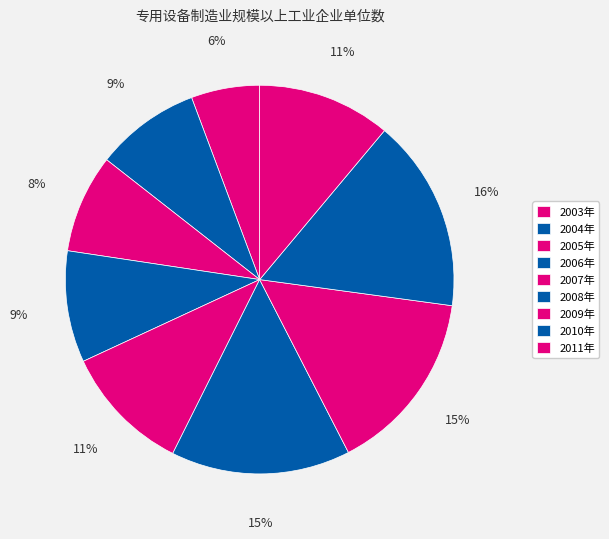

Count the number of slices in the pie.

9